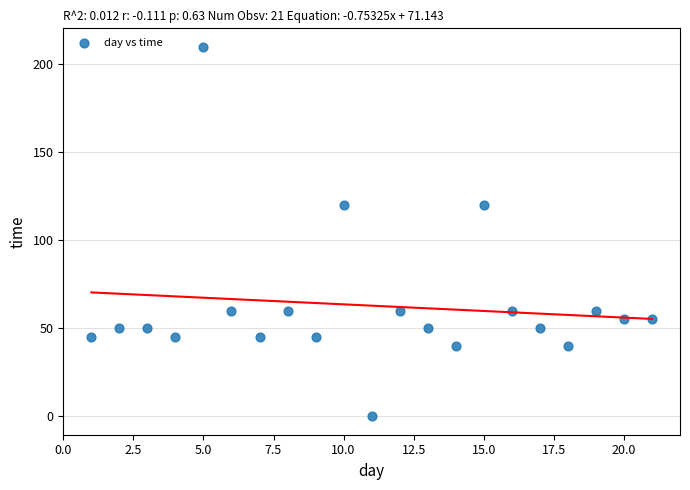

What is the range of Y values (max minus min)?

210